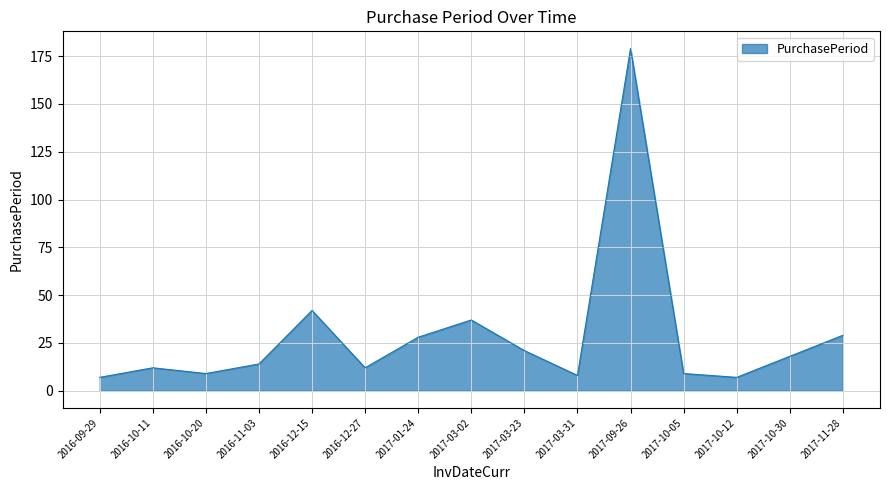

The chart shows a value of 20 at 2016-10-11. True or false?

False